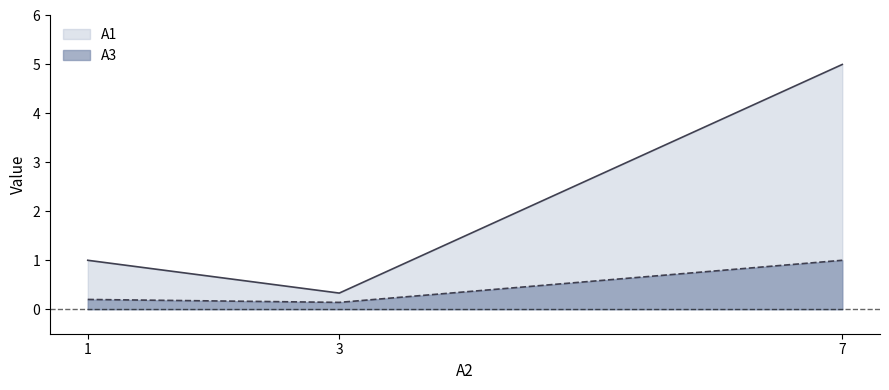

The value of A1 at 3 is 0.3. True or false?

True